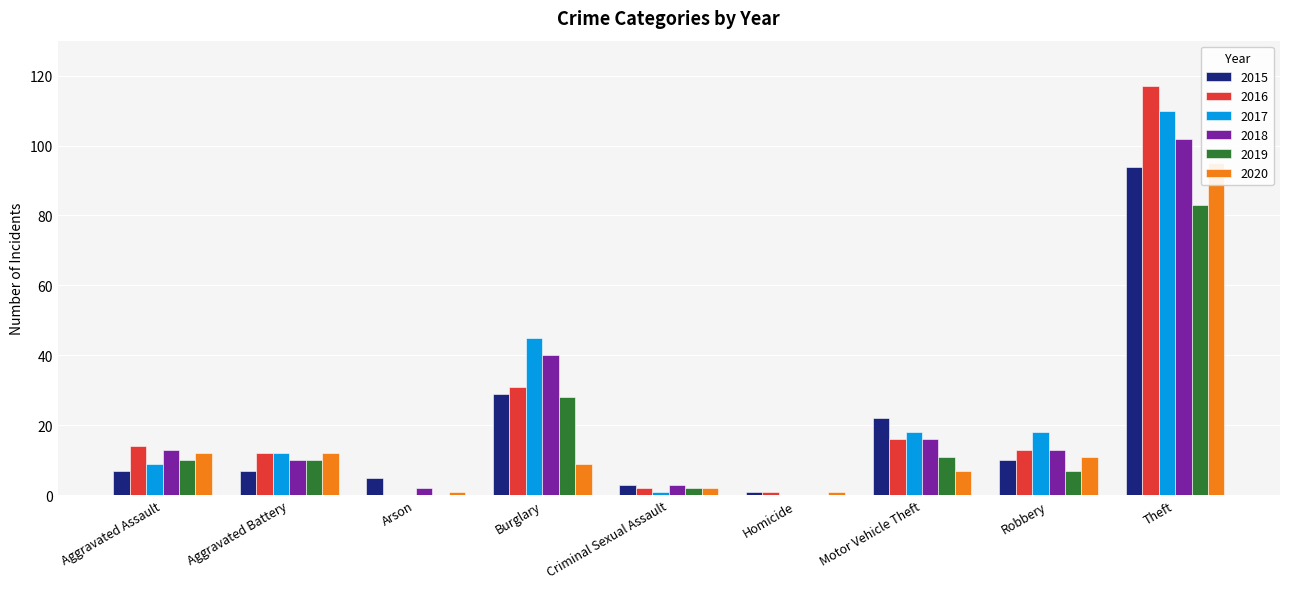

Rank the series by their maximum value, from highest to lowest.

2016, 2017, 2018, 2020, 2015, 2019